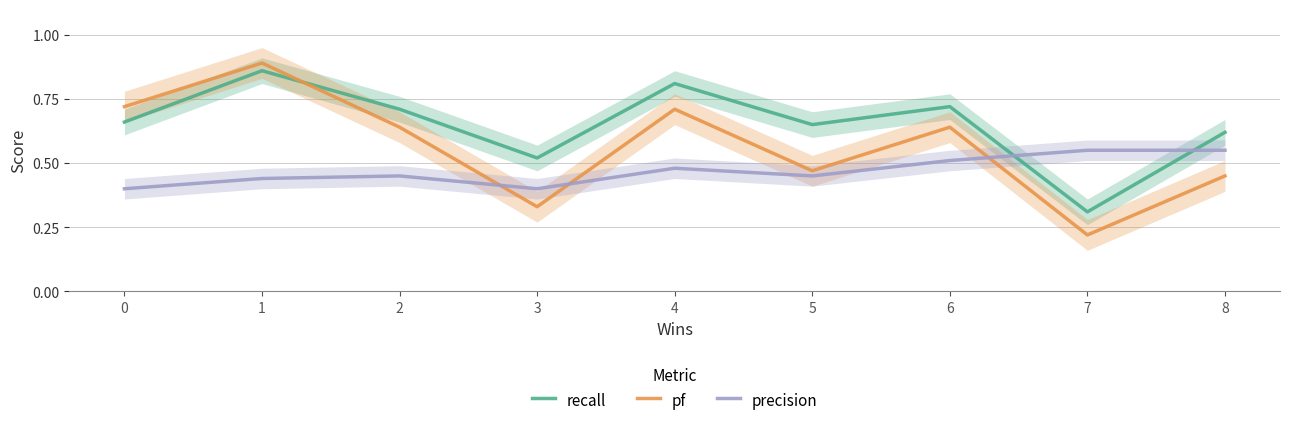

List the series in order of their peak value, highest first.

pf, recall, precision